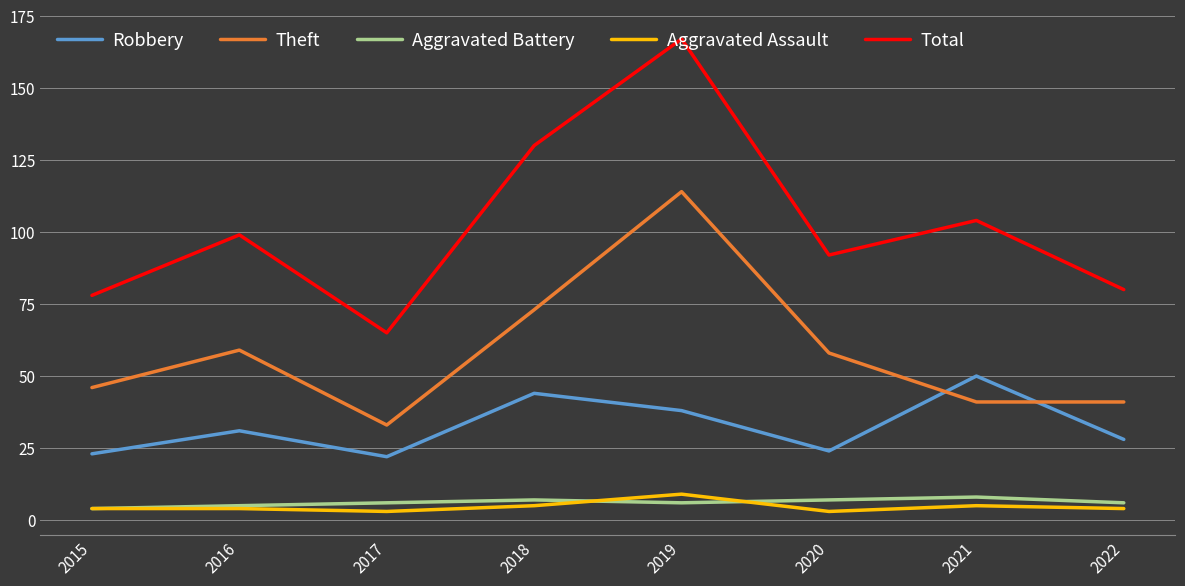

Where is Total nearest to the value 116?

2021